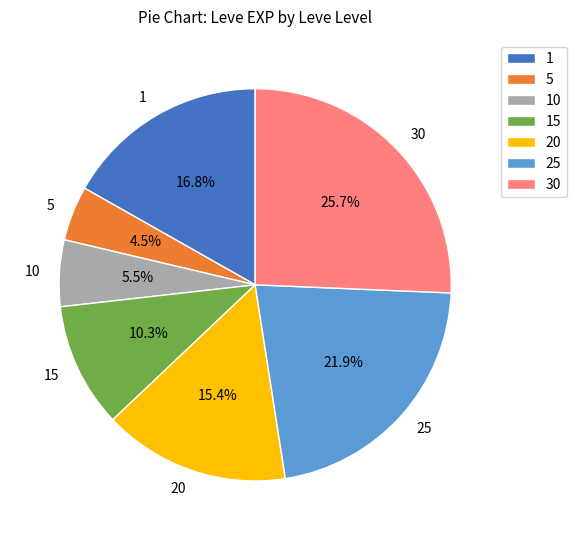

What percentage is the 1 slice, to the nearest percent?

17%